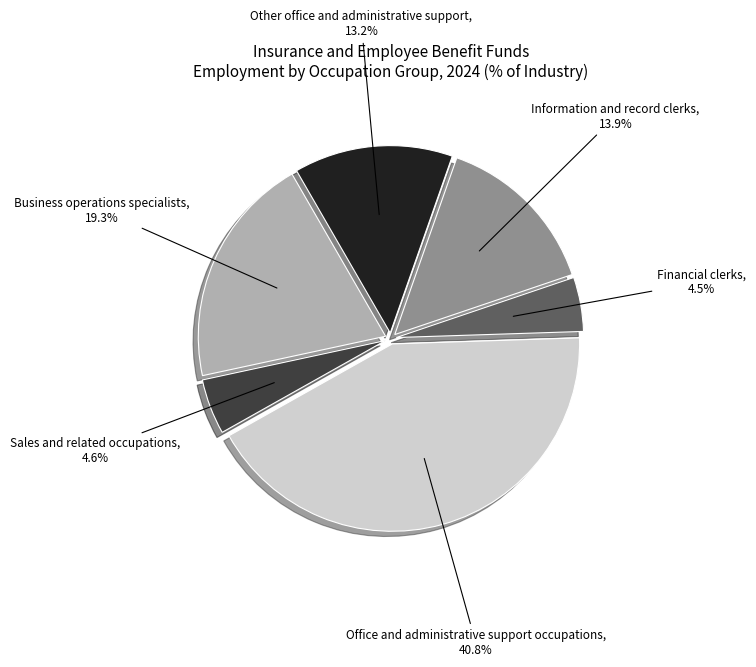

Do Information and record clerks and Sales and related occupations together represent more than half of the pie?

No